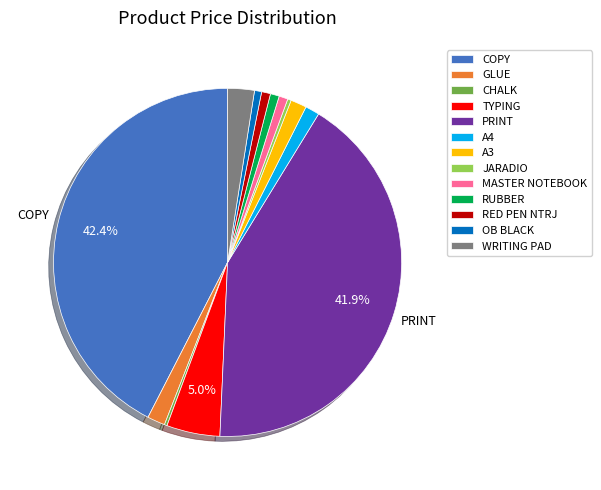

Is it true that TYPING is 5% of the pie?

True